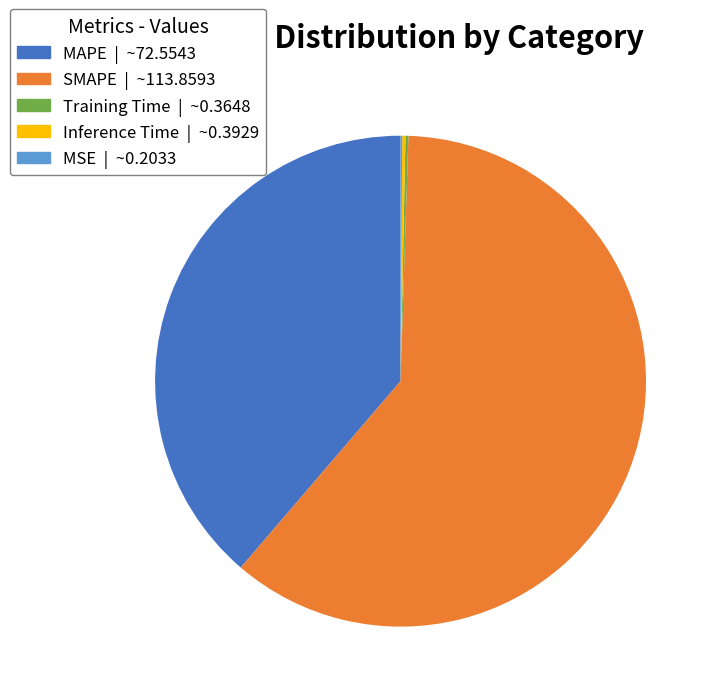

Do SMAPE | ~113.8593 and MAPE | ~72.5543 together represent more than half of the pie?

Yes